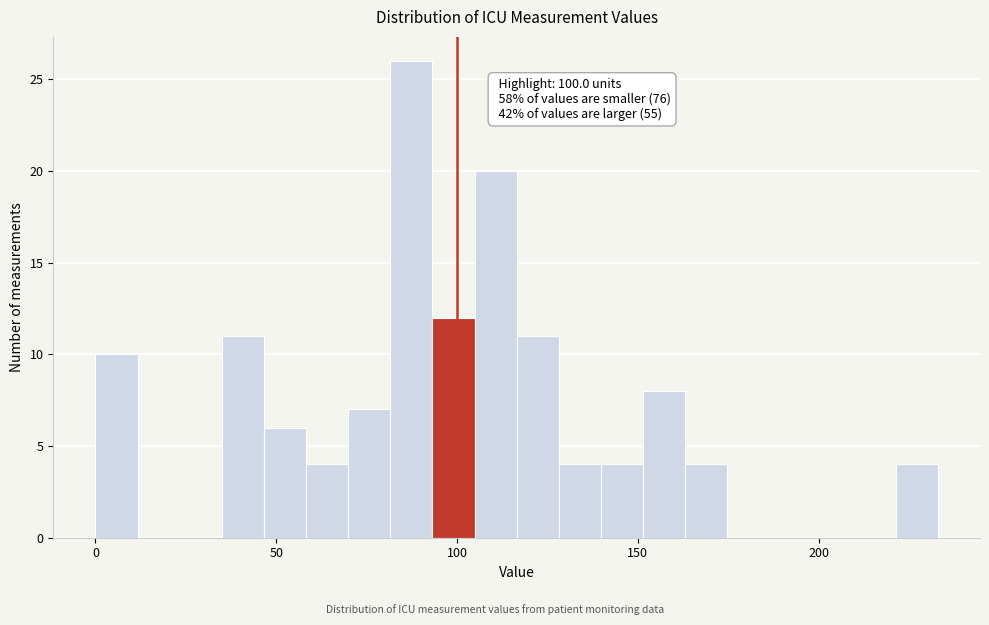

Read against the x-axis, roughly where is the centre of the tallest bar?

85